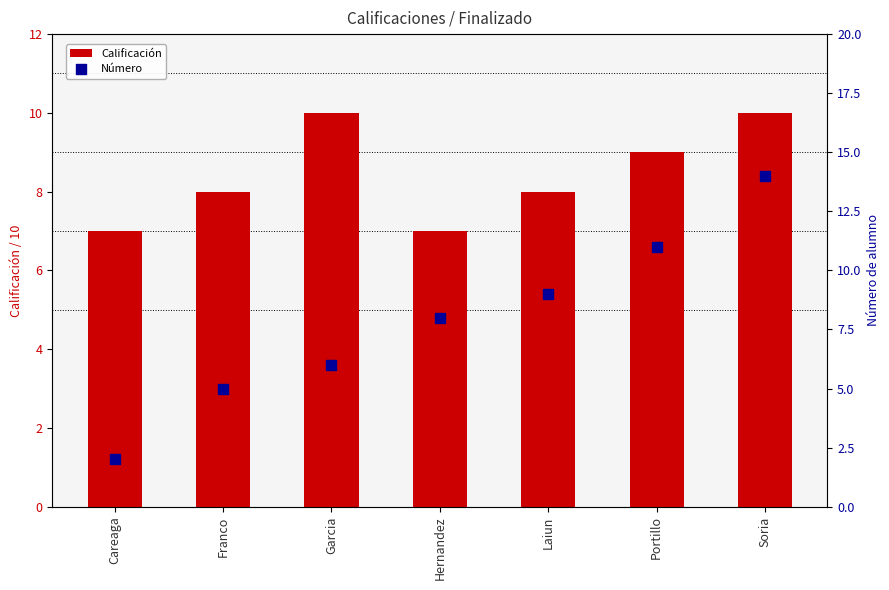

Which series has the largest Y range (max minus min)?

Número